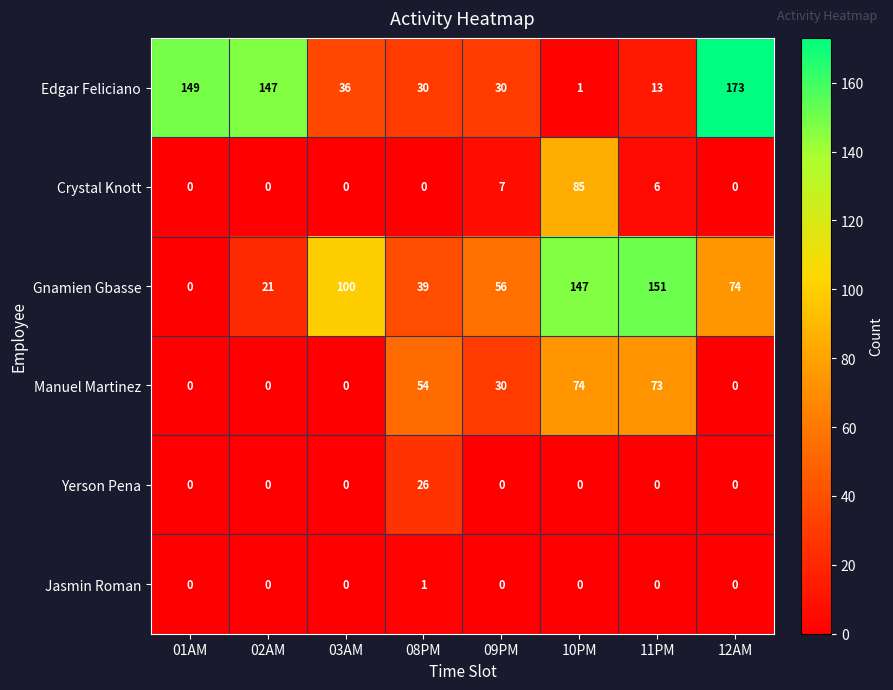

True or false: Manuel Martinez has a value of 0 at 02AM.

True